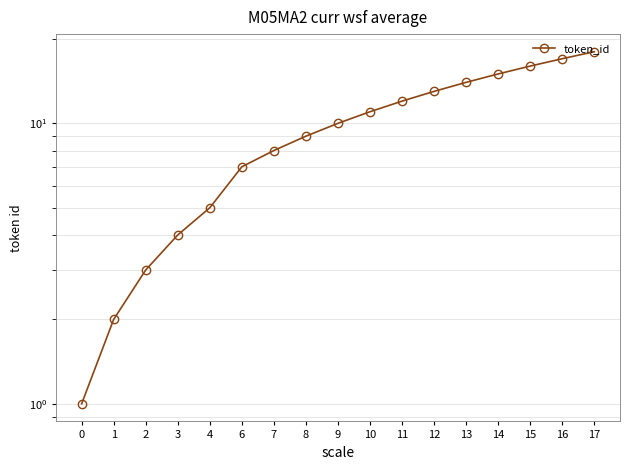

What is the sum of the values at 1 and 7?

10